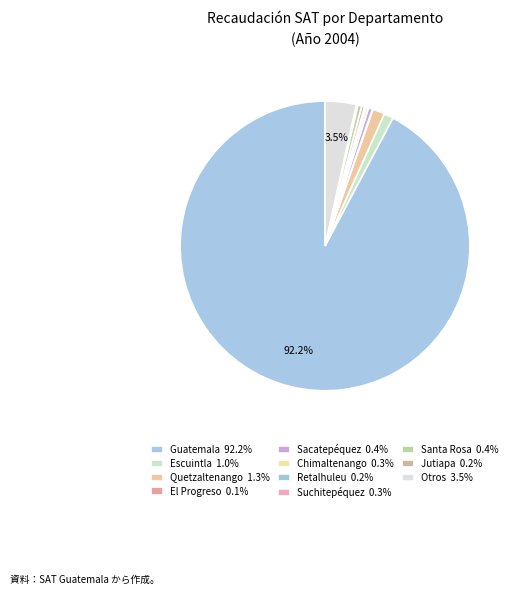

Does Jutiapa represent more than half of the total?

No